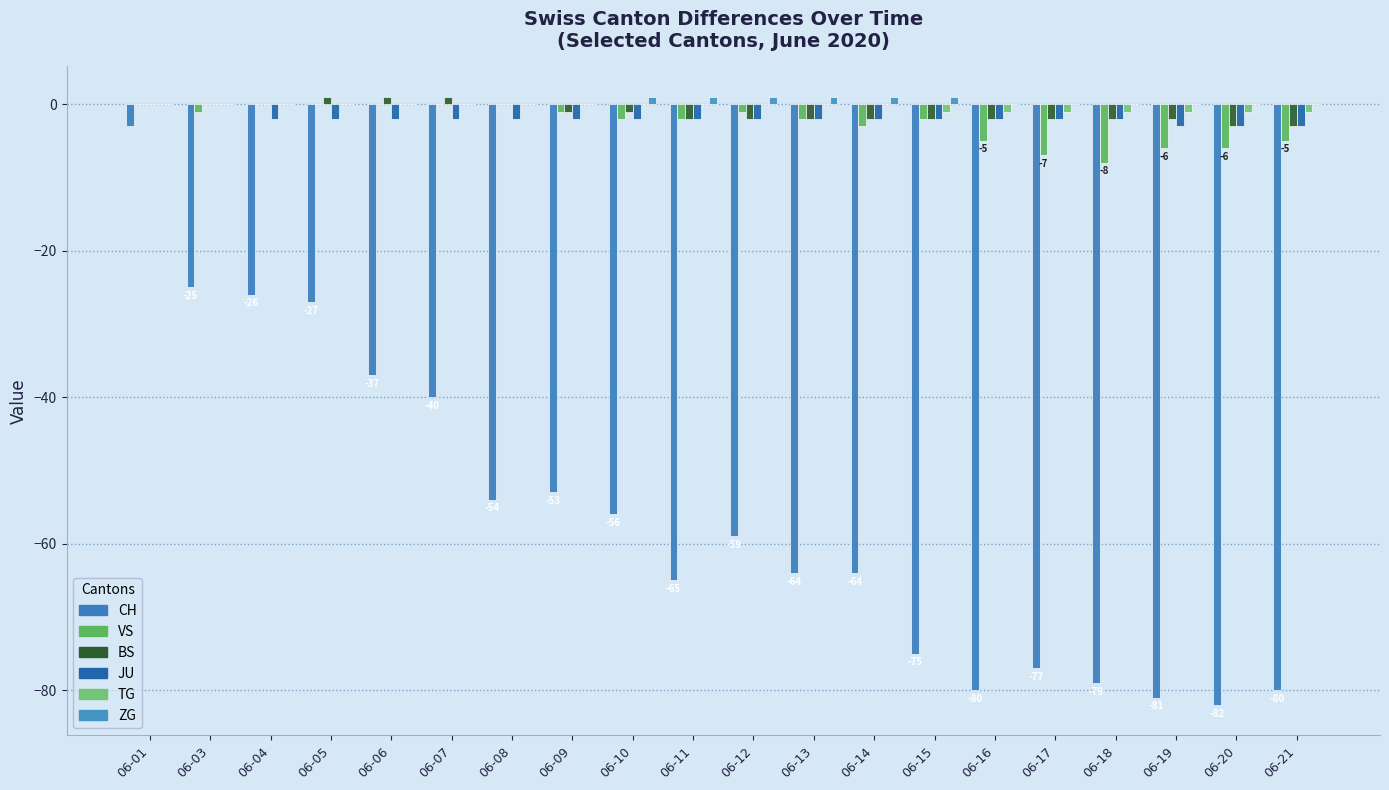

Which category has the highest value in the JU series?

06-01